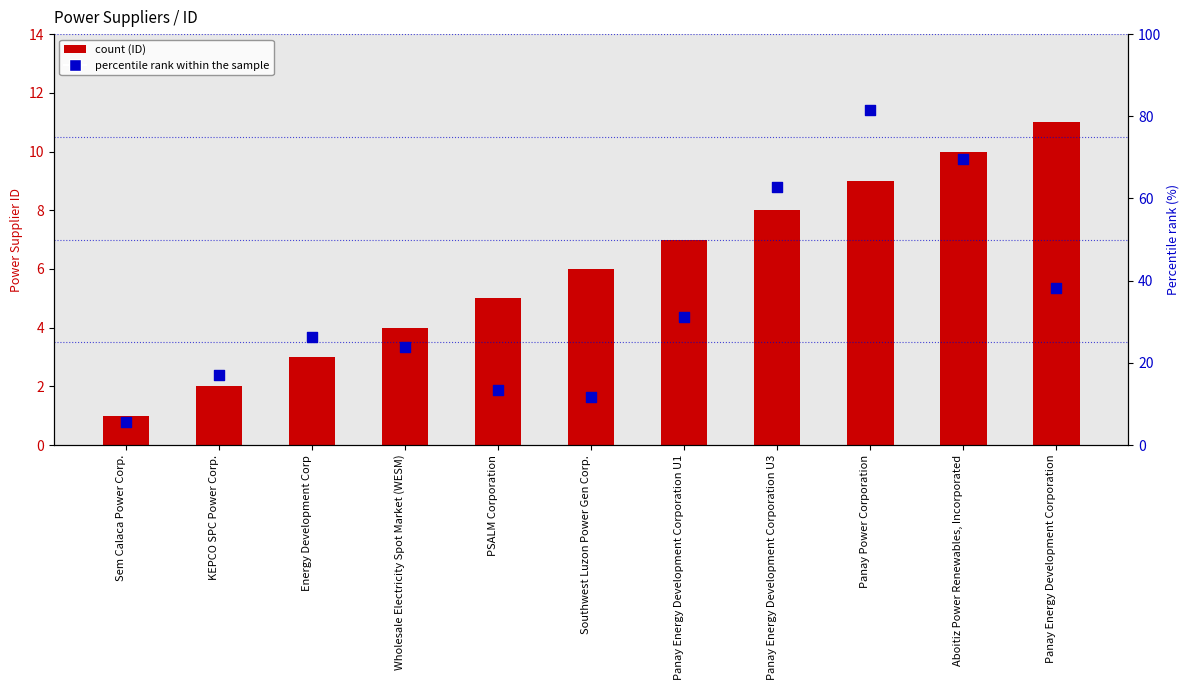

Is the value of Power Supplier ID at Energy Development Corp greater than the value of Percentile rank within the sample at Sem Calaca Power Corp.?

No